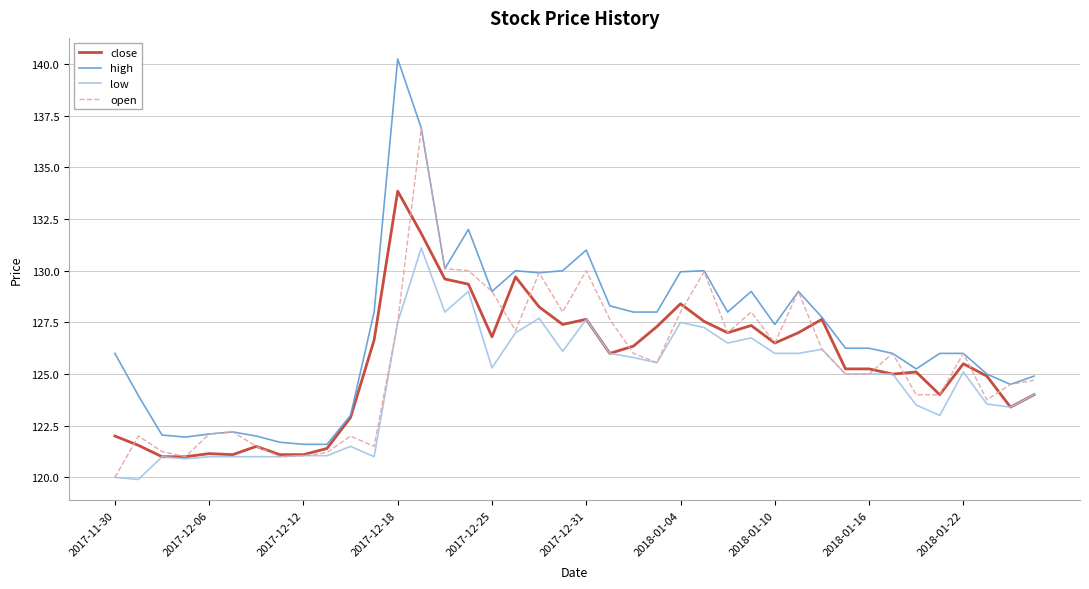

True or false: low and high intersect in this chart.

False